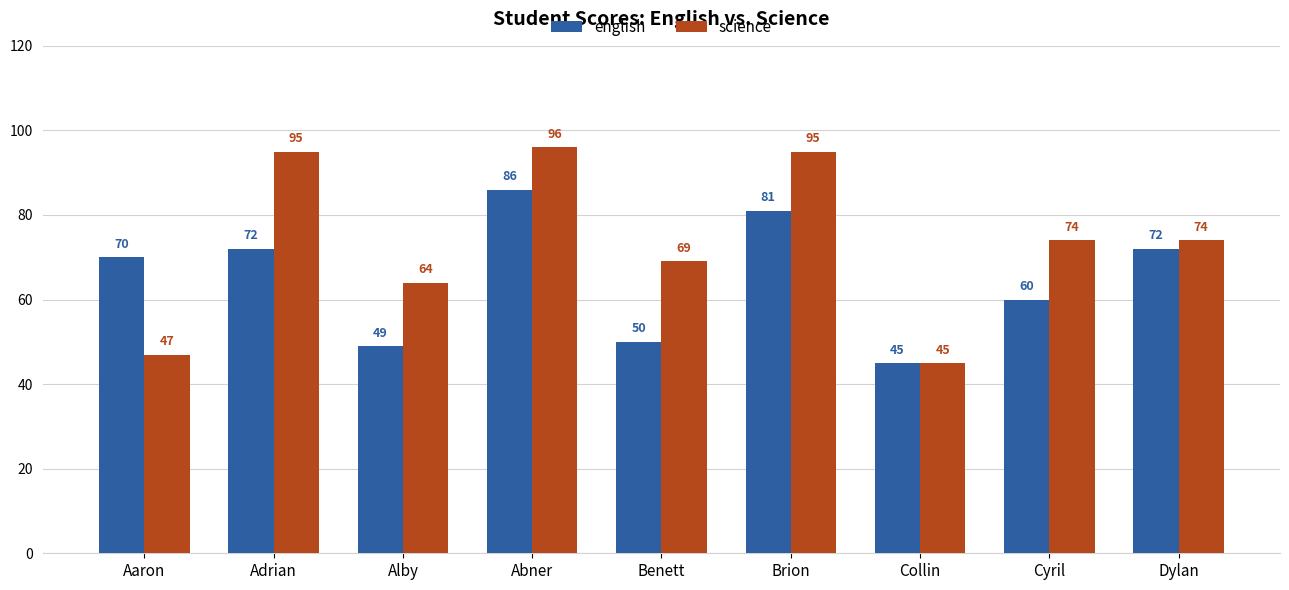

Between Alby and Dylan, which series saw the biggest shift?

english